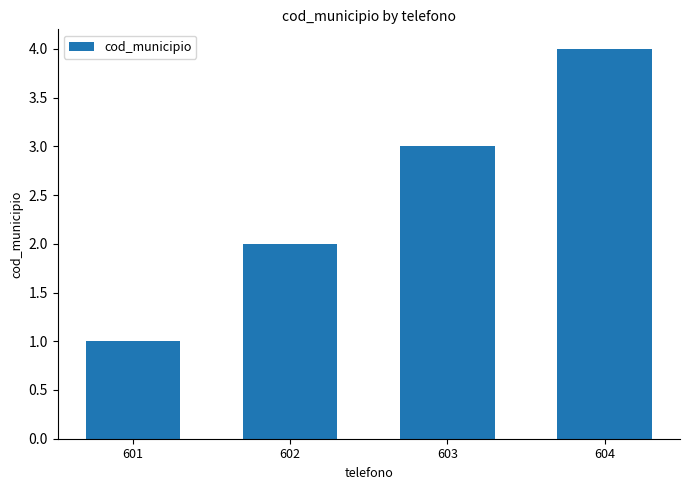

How many data points are less than 3?

2